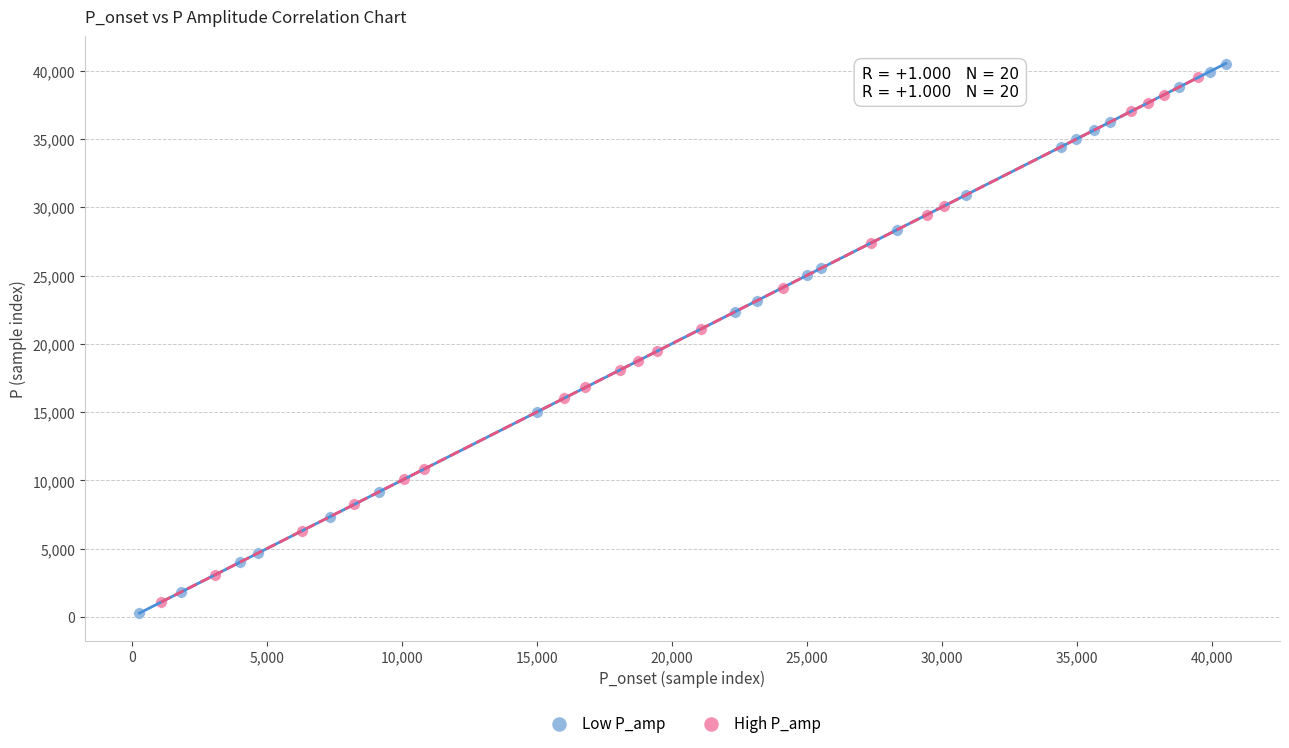

Which series has the largest Y range (max minus min)?

Low P_amp